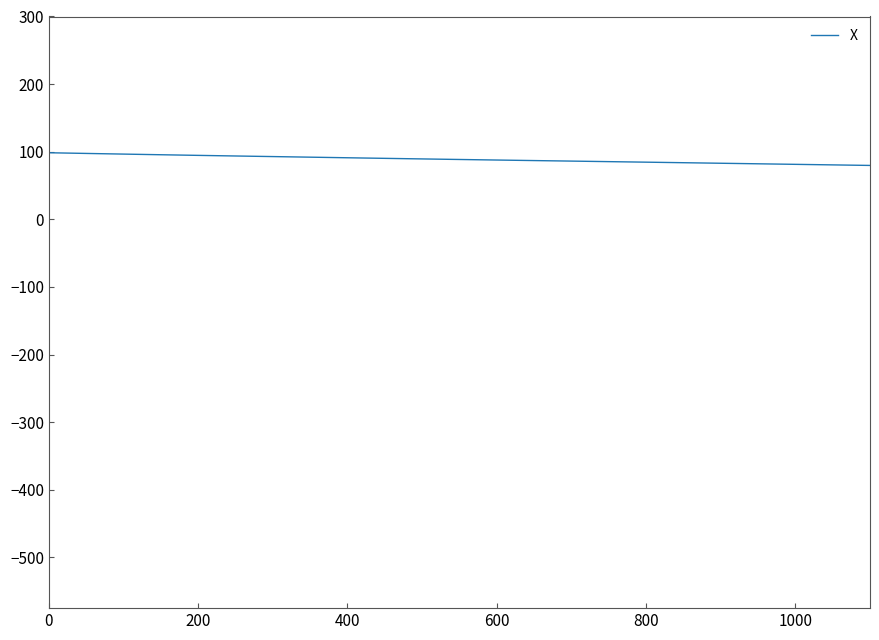

What is the difference between the maximum and minimum values?

18.8